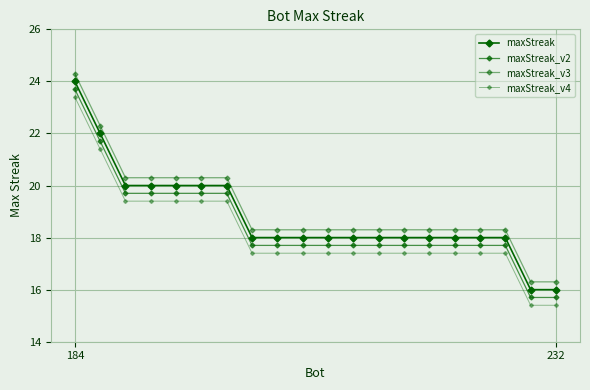

True or false: maxStreak_v3 and maxStreak_v4 intersect in this chart.

False